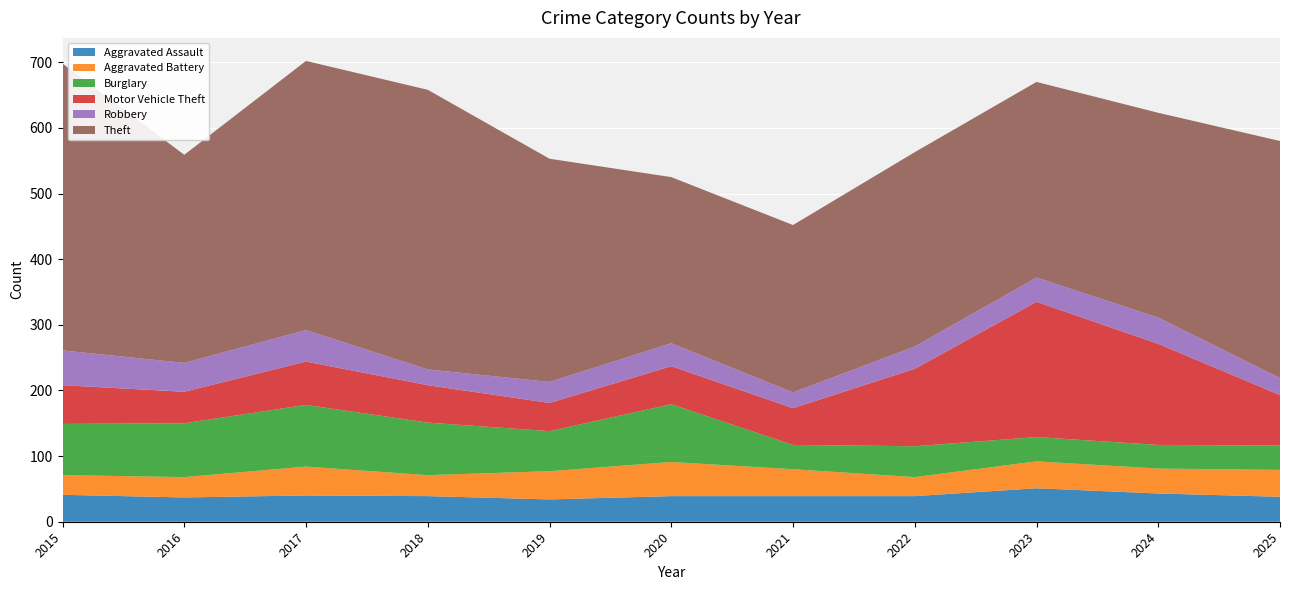

Reading left to right, list all the values displayed in this chart.

Aggravated Assault: 41	37	40	39	34	39	39	39	51	43	38
Aggravated Battery: 30	31	44	32	43	52	41	29	41	38	41
Burglary: 78	82	94	80	61	88	37	47	37	36	37
Motor Vehicle Theft: 59	48	66	57	43	58	56	118	206	154	77
Robbery: 53	44	48	24	32	35	24	34	37	40	26
Theft: 437	317	410	426	340	253	255	296	298	312	361